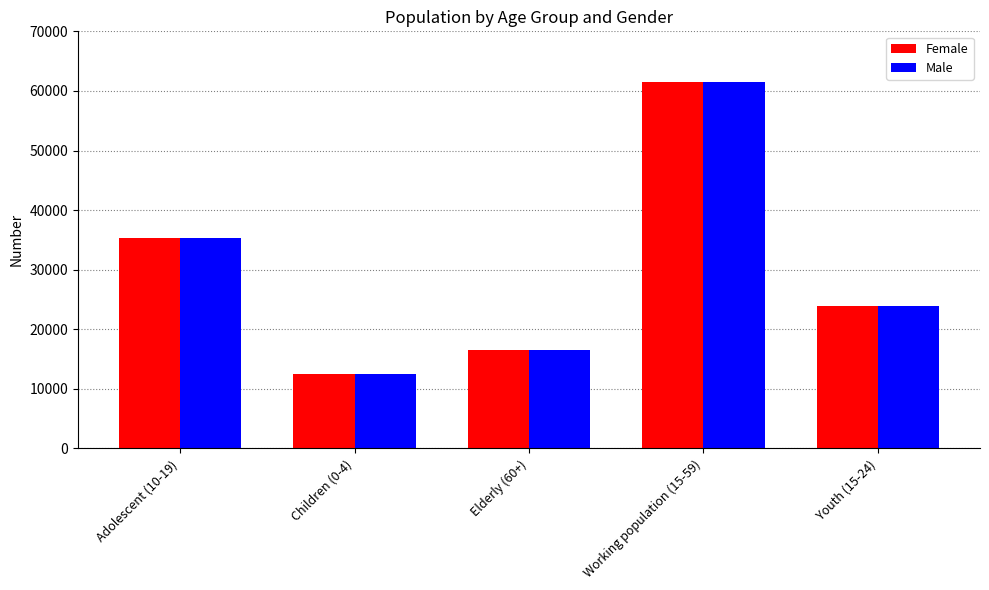

At which category is the sum across all series the highest?

Working population (15-59)